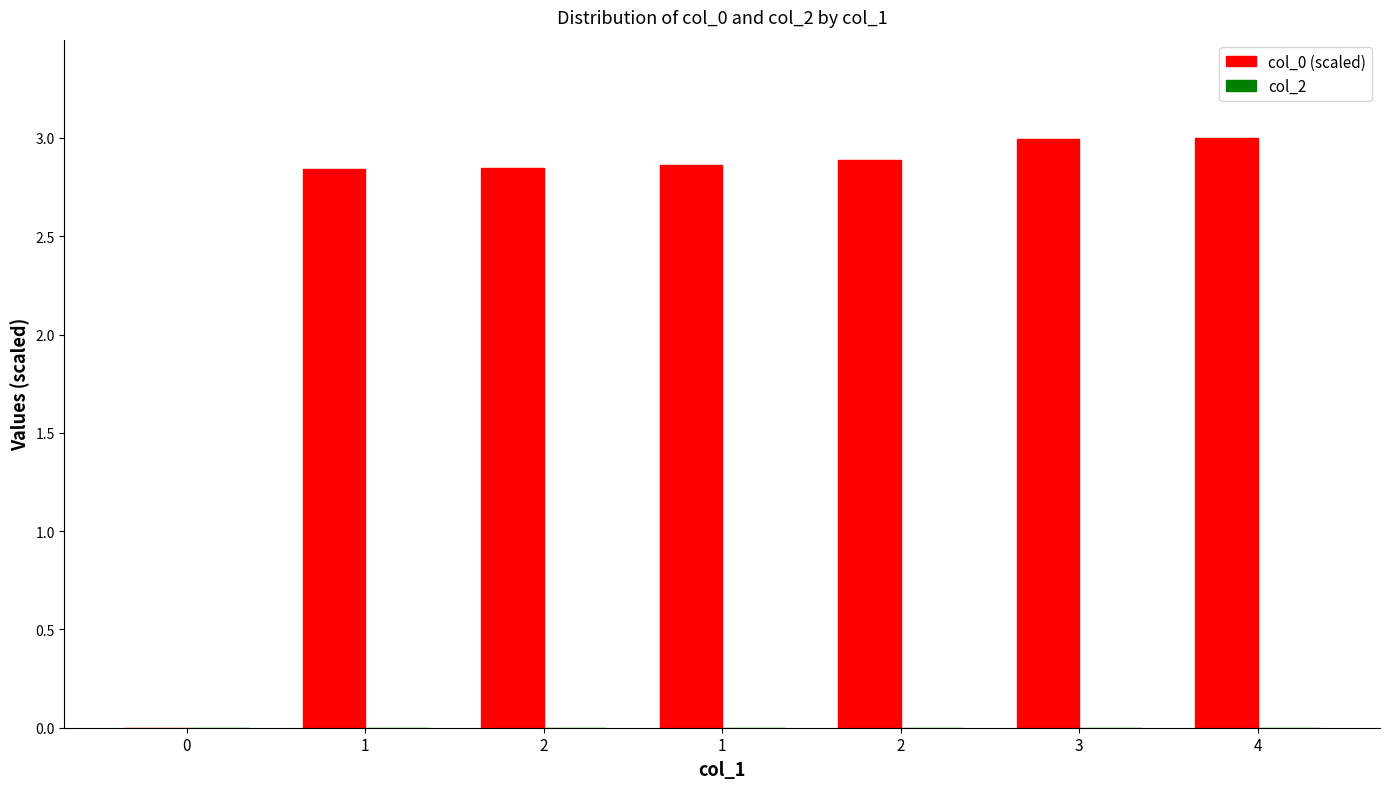

How many distinct data groups are displayed?

1